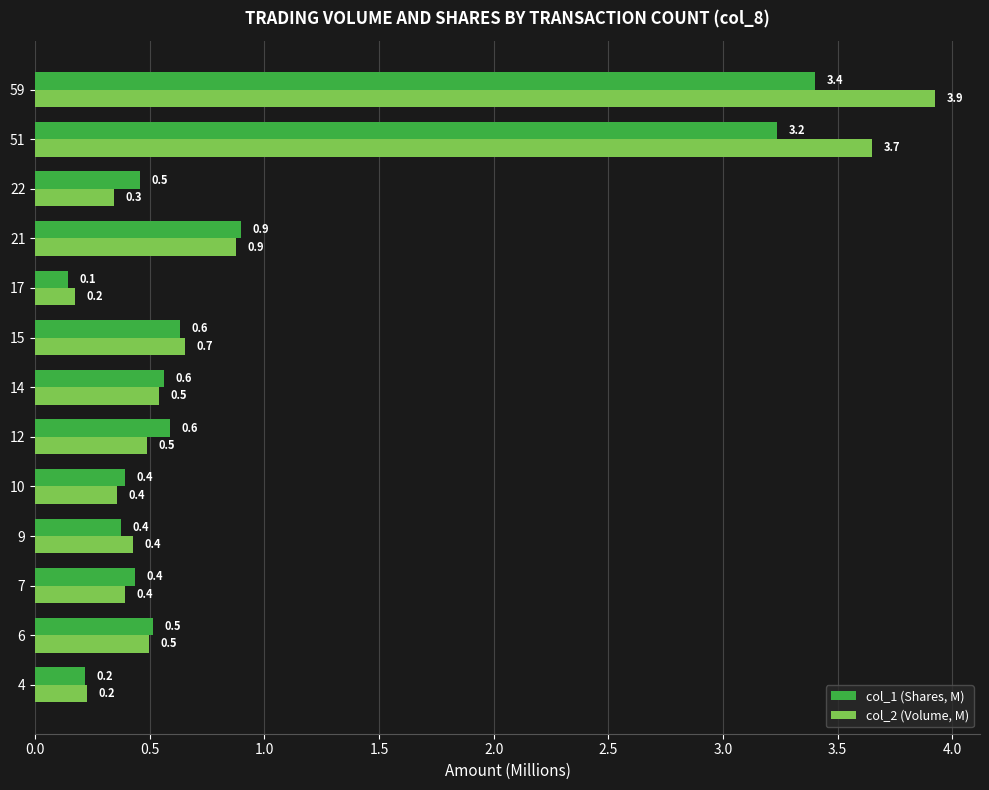

What are all the series names shown in the legend?

col_1 (Shares, M), col_2 (Volume, M)